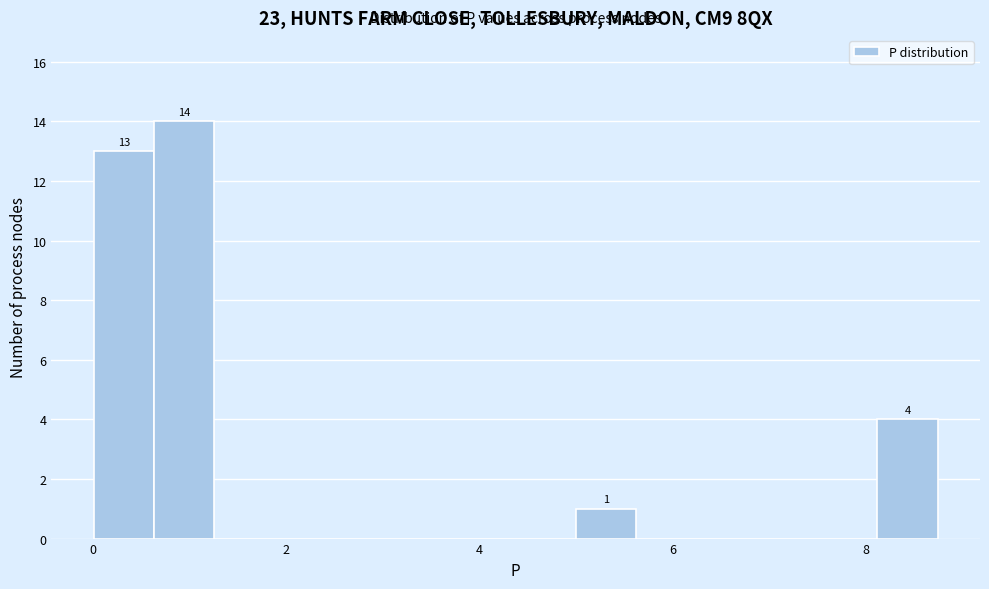

Read against the x-axis, roughly where is the centre of the tallest bar?

1.0